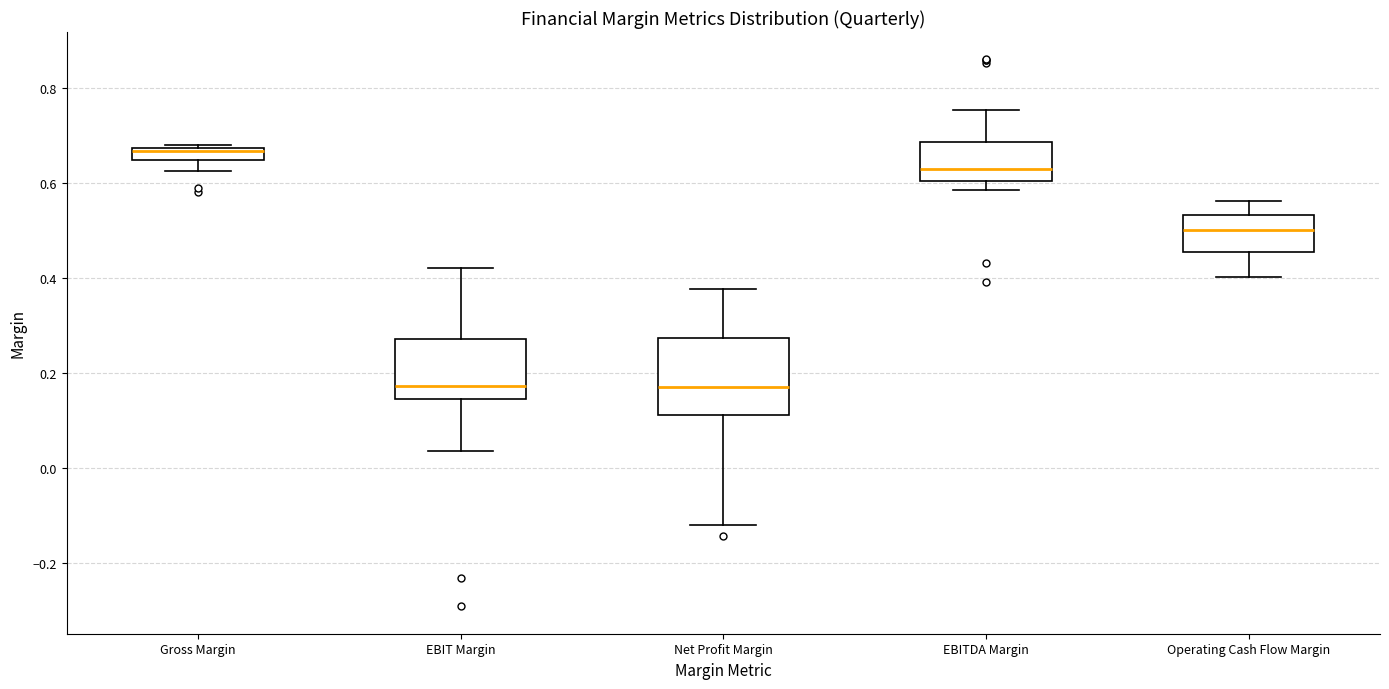

Comparing the boxes themselves (not the whiskers), which one is the tallest?

Net Profit Margin